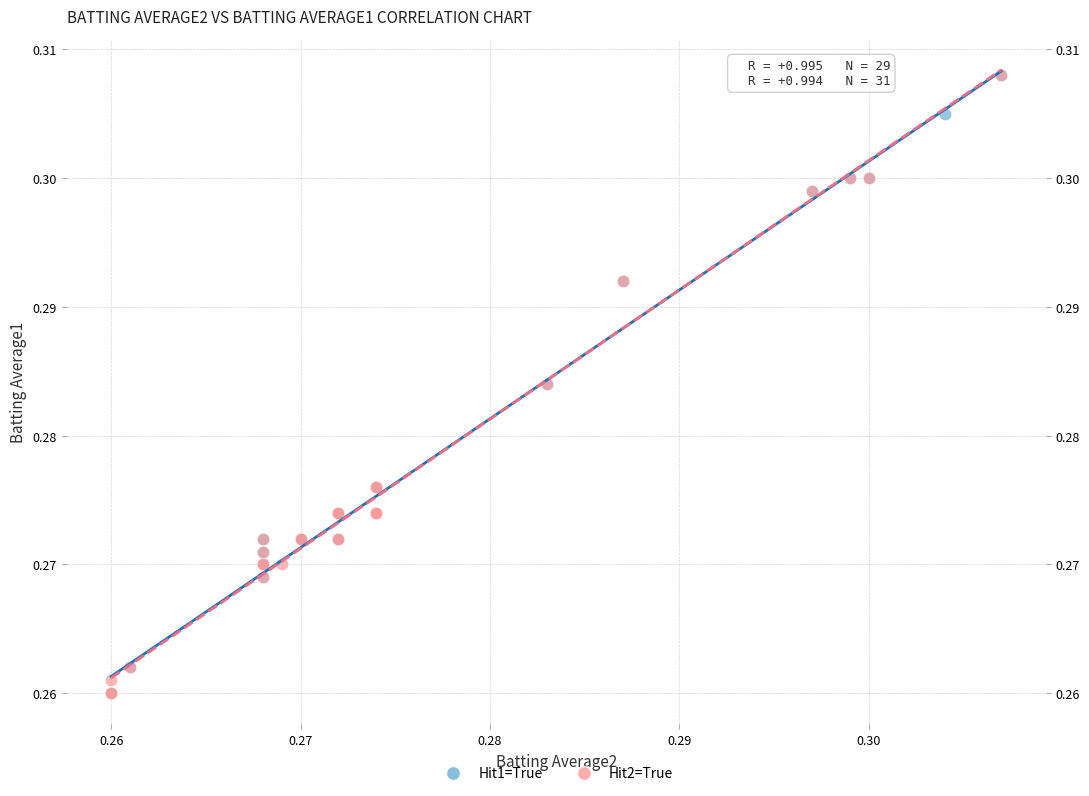

What are all the series names shown in the legend?

Hit1=True, Hit2=True